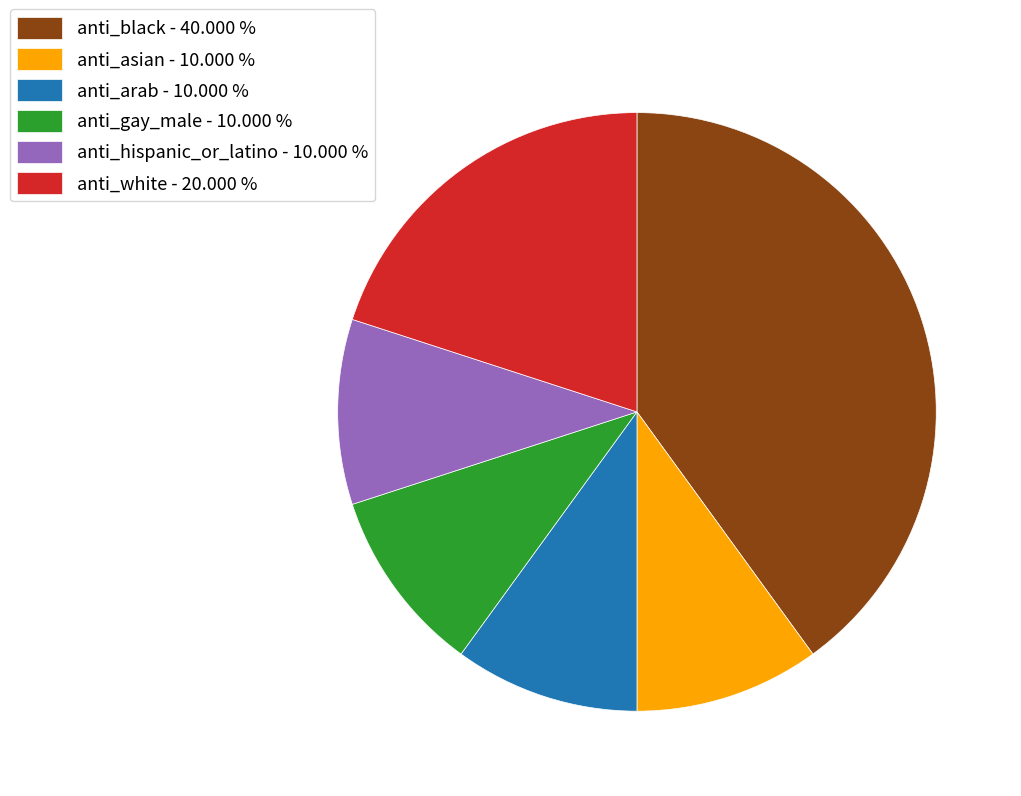

Between anti_arab - 10.000 % and anti_white - 20.000 %, which is larger?

anti_white - 20.000 %